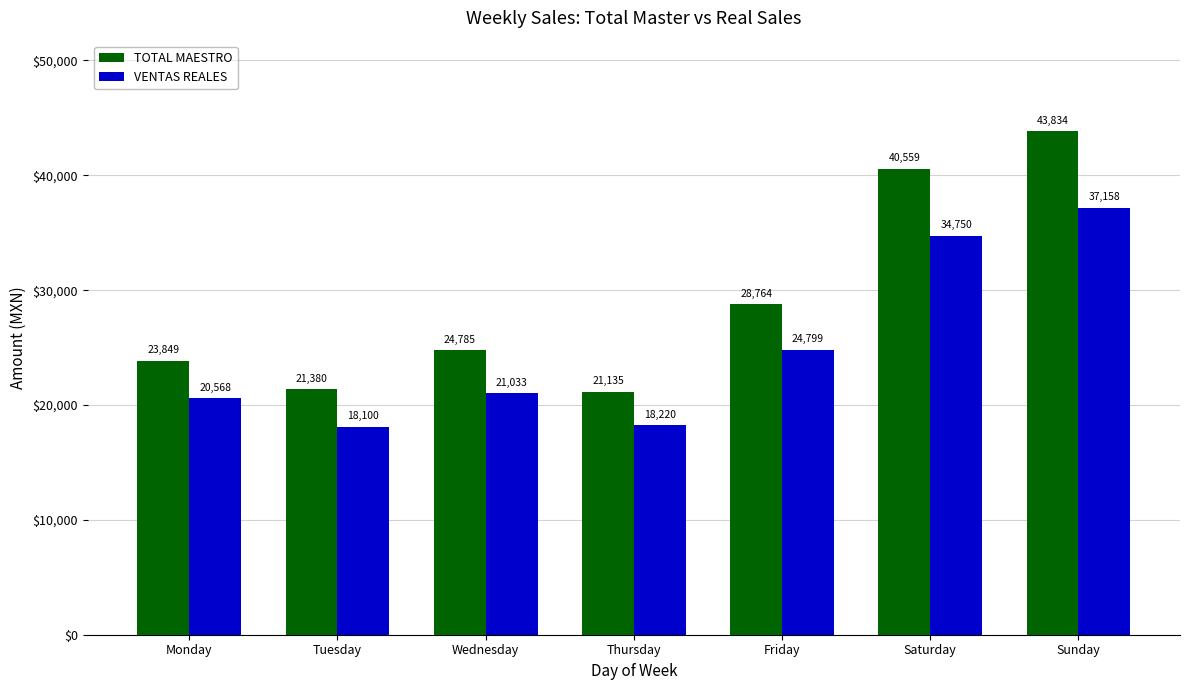

Rank the series at Thursday from lowest to highest value.

VENTAS REALES, TOTAL MAESTRO